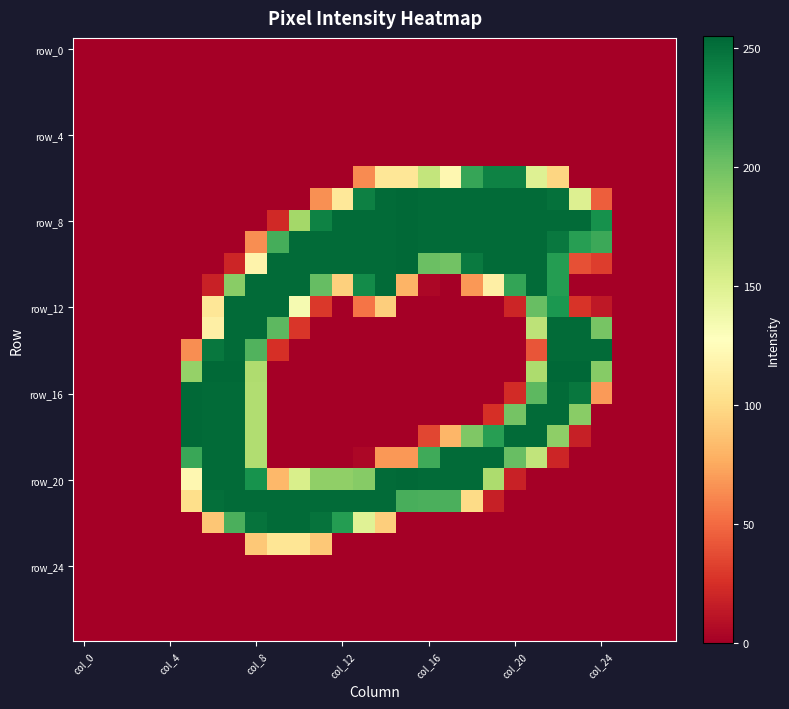

How many series are shown in this chart?

28